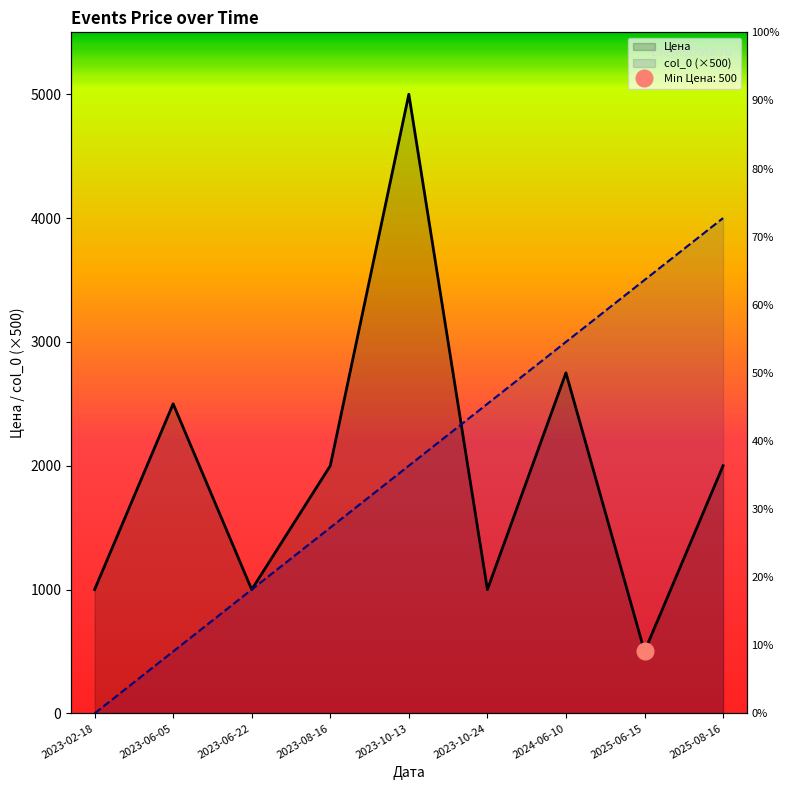

What value does the Цена series have at 2024-06-10?

2750